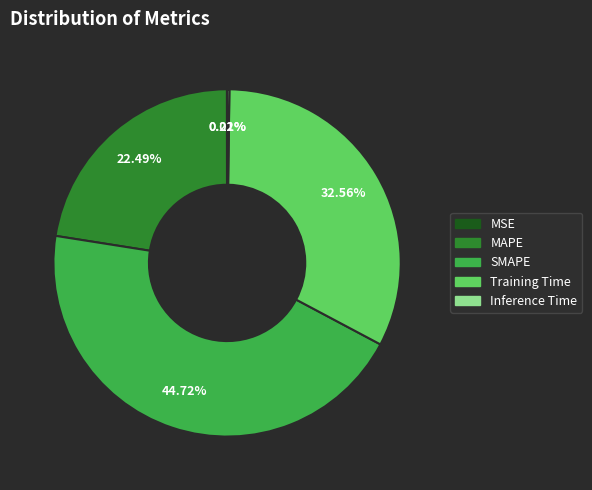

What portion of the pie excludes MAPE?

77.5%